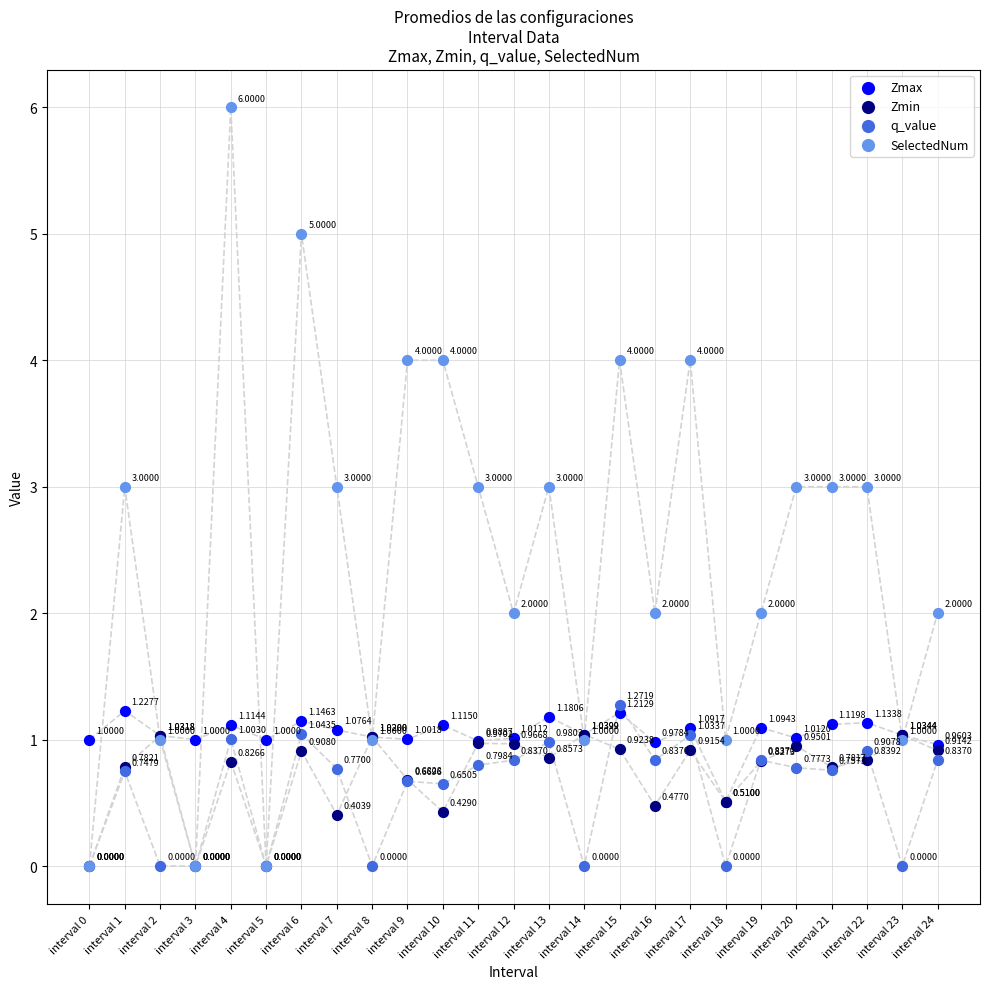

What are all the series names shown in the legend?

Zmax, Zmin, q_value, SelectedNum